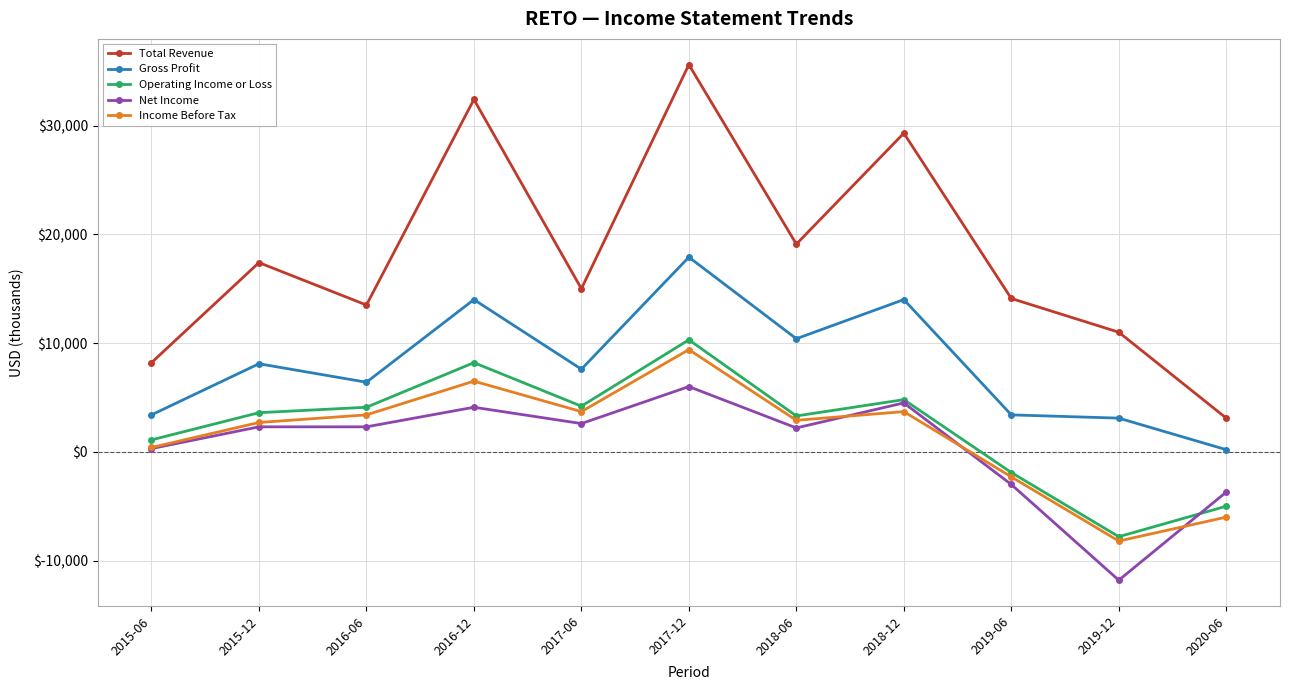

What is the total value across all series at 2017-06?

33100